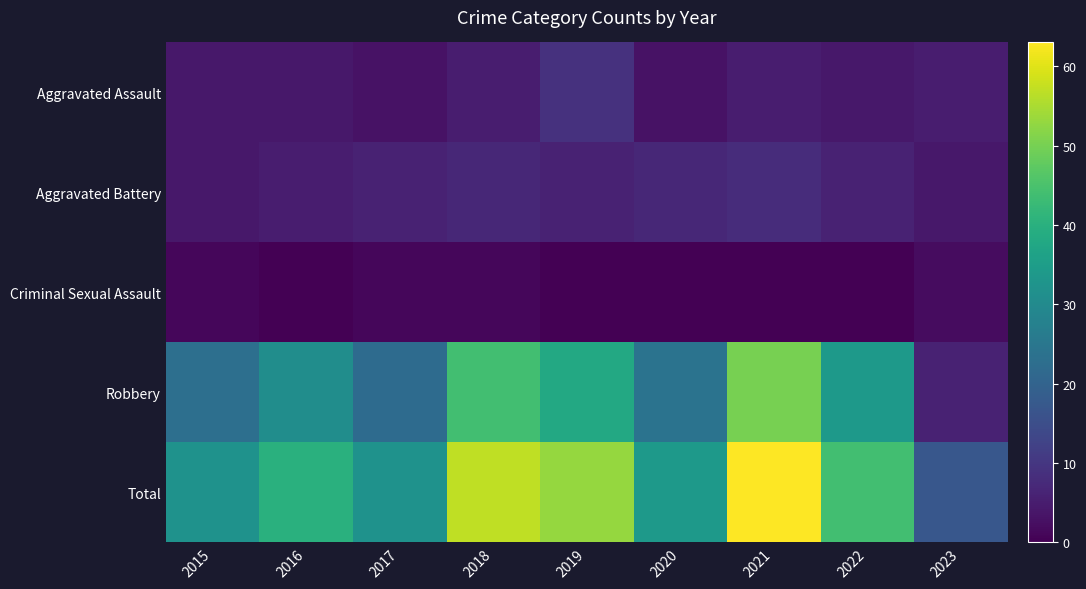

Reading left to right, extract all data points from this chart.

Aggravated Assault: 2015=4	2016=4	2017=3	2018=5	2019=9	2020=3	2021=5	2022=4	2023=5
Aggravated Battery: 2015=4	2016=5	2017=6	2018=7	2019=6	2020=7	2021=8	2022=6	2023=4
Criminal Sexual Assault: 2015=1	2016=0	2017=1	2018=1	2019=0	2020=0	2021=0	2022=0	2023=2
Robbery: 2015=23	2016=31	2017=22	2018=44	2019=38	2020=24	2021=50	2022=34	2023=6
Total: 2015=32	2016=40	2017=32	2018=57	2019=53	2020=34	2021=63	2022=44	2023=17